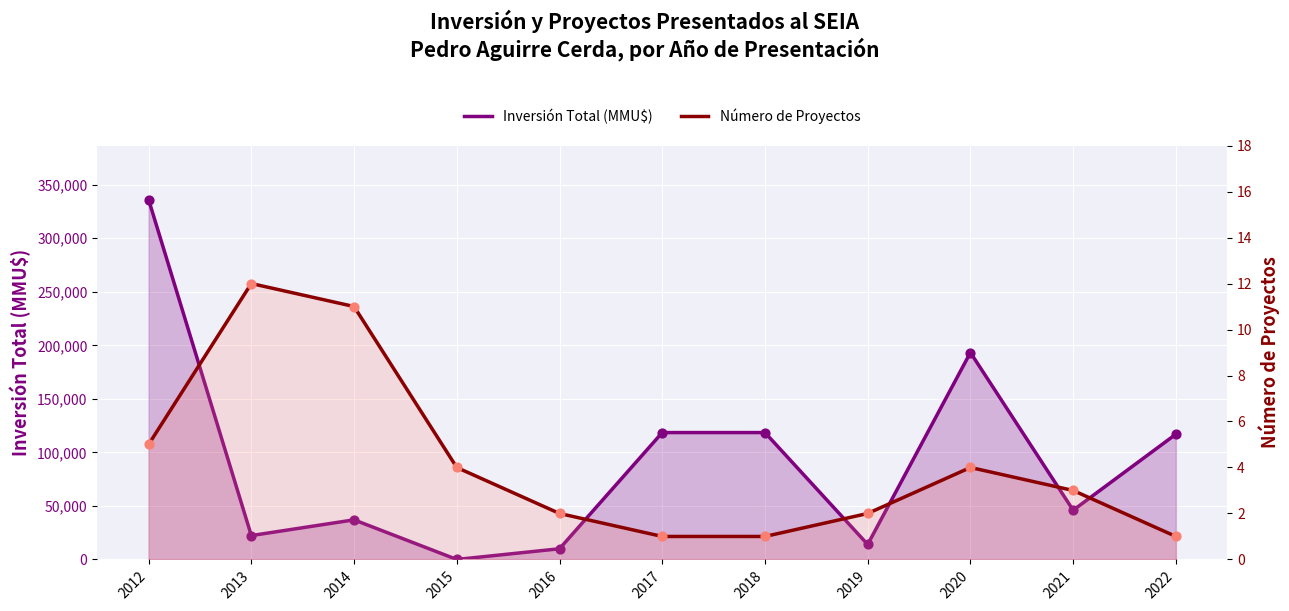

At how many categories does at least one series exceed 62513?

5